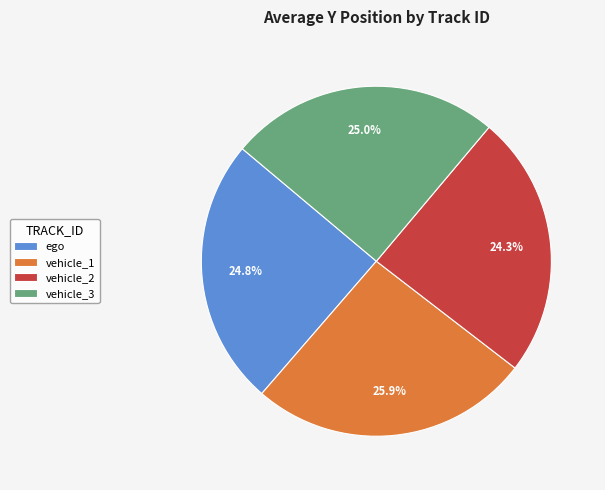

What is the total percentage of vehicle_2 and vehicle_1?

50.2%